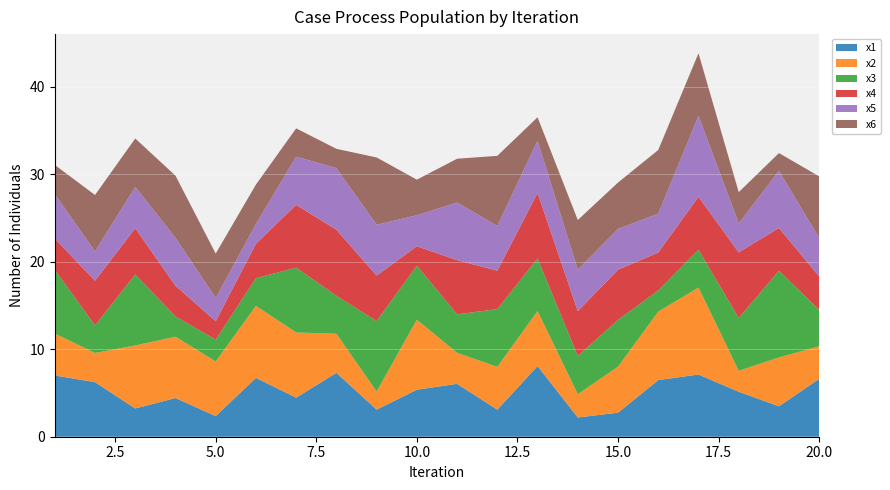

Reading left to right, extract all data points from this chart.

x1: 7.0	6.2	3.2	4.4	2.4	6.7	4.5	7.3	3.1	5.4	6.0	3.1	8.1	2.2	2.7	6.5	7.1	5.1	3.5	6.6
x2: 4.8	3.3	7.2	7.0	6.2	8.2	7.5	4.5	2.1	8.0	3.5	4.9	6.3	2.7	5.3	7.8	9.9	2.4	5.6	3.7
x3: 7.3	3.1	8.1	2.3	2.5	3.2	7.4	4.3	8.0	6.2	4.4	6.6	6.0	4.4	5.4	2.4	4.3	6.0	9.9	4.2
x4: 3.6	5.1	5.3	3.5	2.1	3.9	7.2	7.5	5.2	2.2	6.2	4.4	7.5	5.1	5.7	4.3	6.1	7.5	4.9	3.8
x5: 5.1	3.4	4.7	5.5	2.7	2.2	5.5	7.0	5.8	3.5	6.6	5.1	6.0	4.7	4.7	4.4	9.3	3.3	6.5	4.4
x6: 3.3	6.4	5.5	7.1	5.1	4.5	3.2	2.2	7.7	4.1	5.0	8.0	2.7	5.7	5.3	7.3	7.1	3.6	2.0	7.0